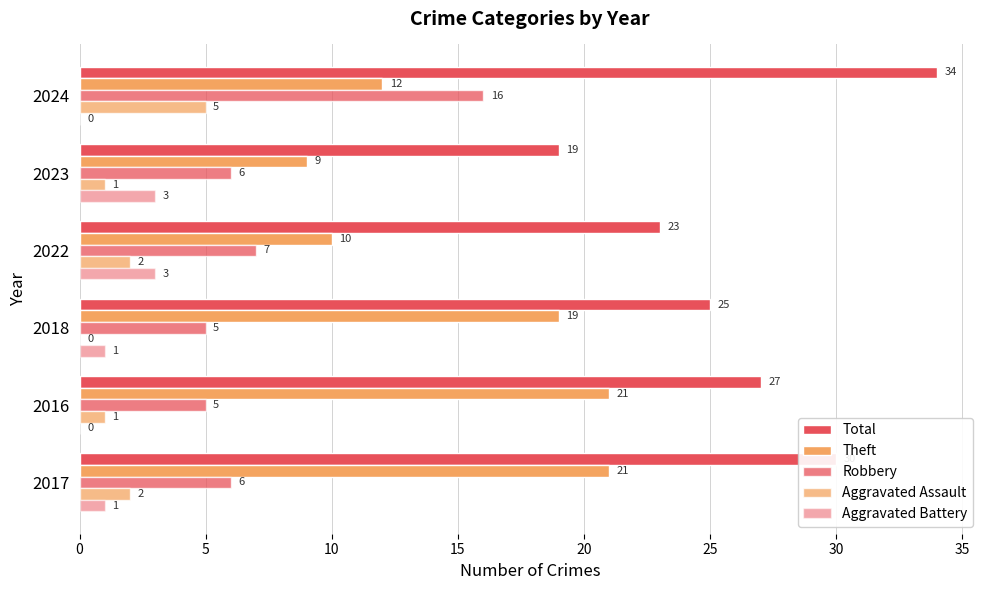

How many data points does each series have?

6